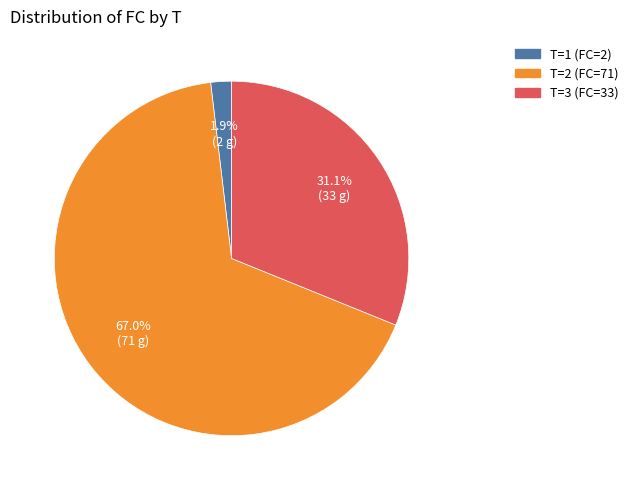

Is there any slice that represents more than half of the pie?

Yes